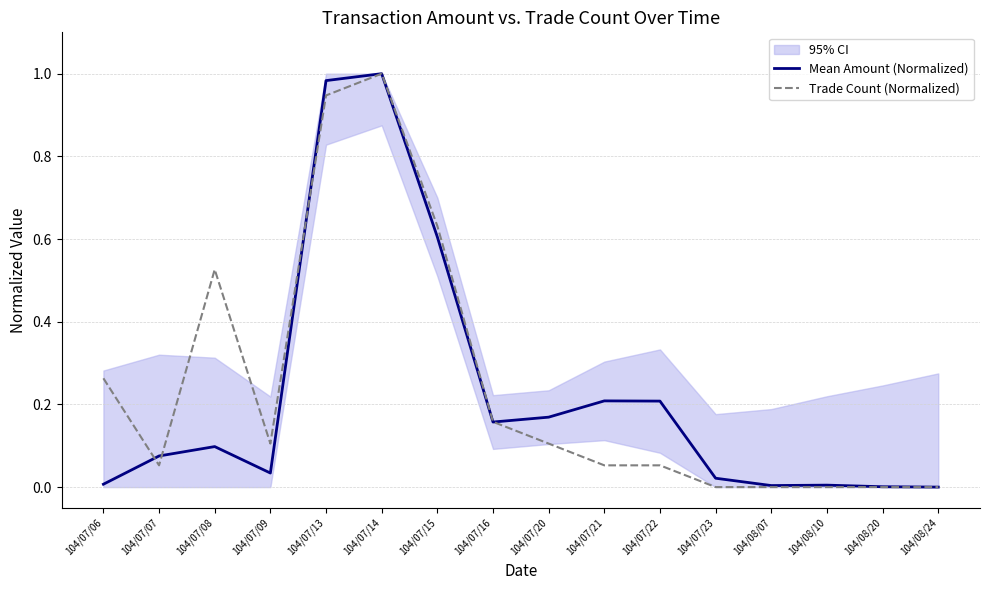

At which category does Trade Count (Normalized) reach its first local peak?

104/07/08